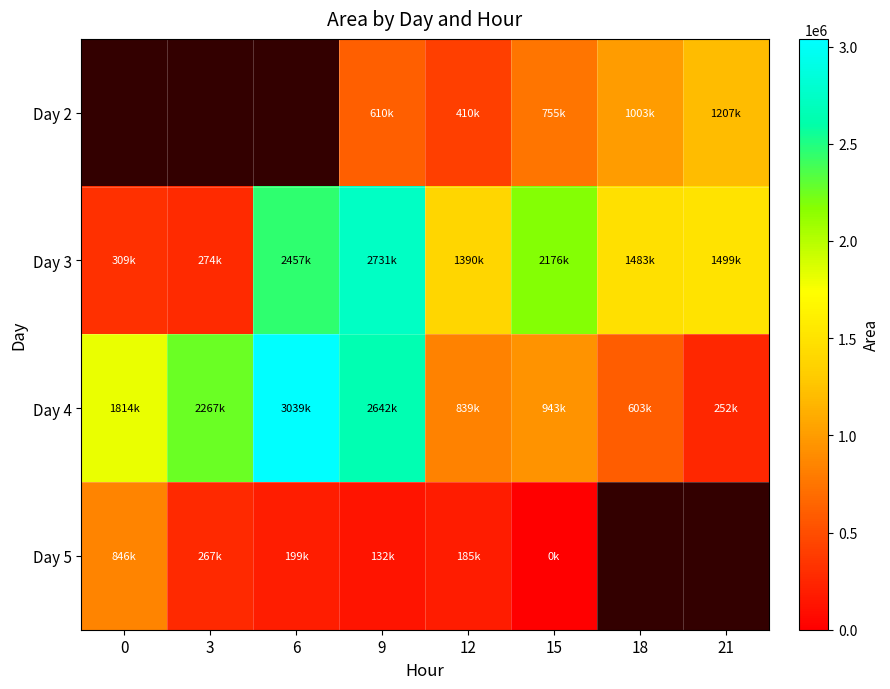

What is the maximum value shown in the chart?

3039375.0